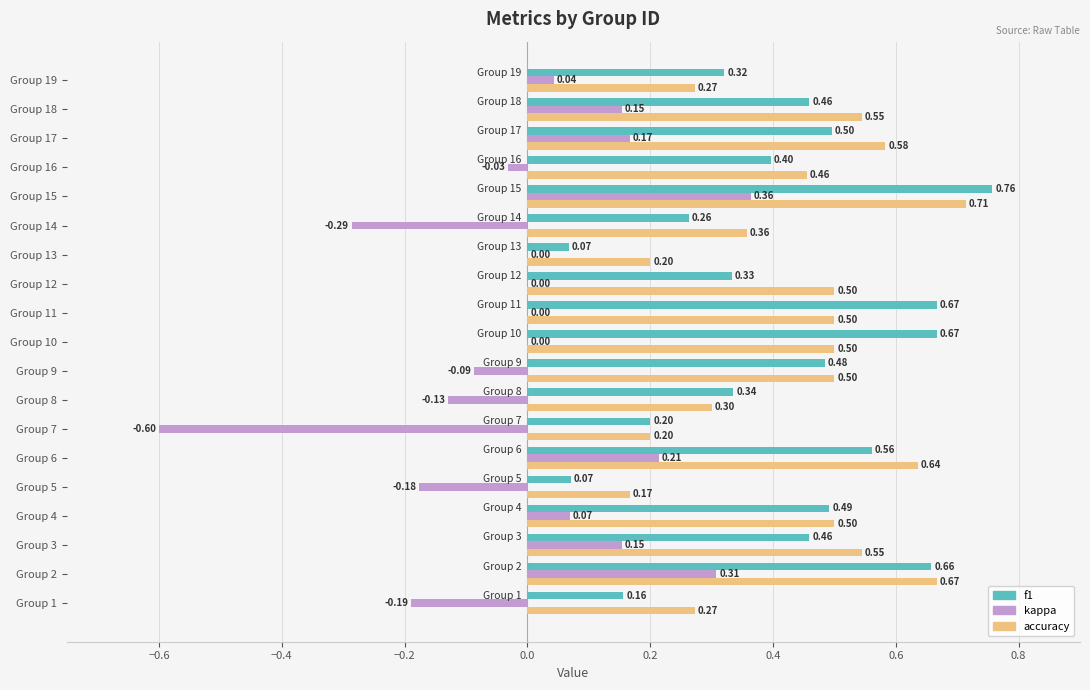

Which series has the largest range (max minus min)?

kappa